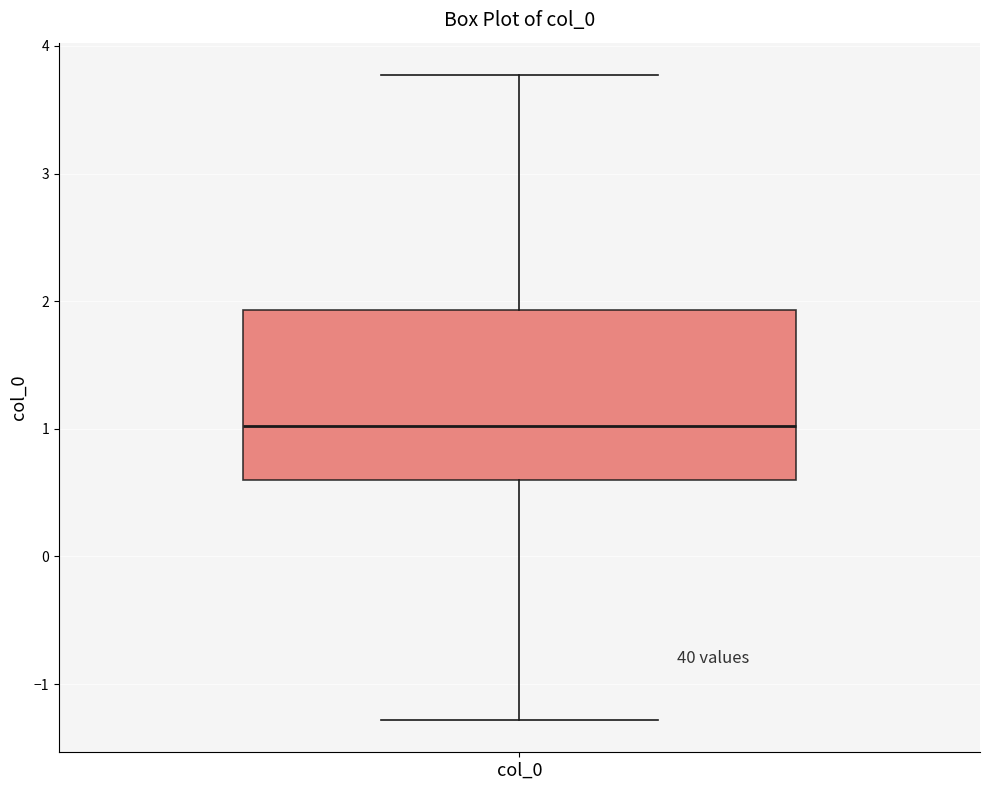

Read this box plot against the y-axis: the position of the median line, the range covered by the box, and the ends of both whiskers. The values are not printed on the chart, so give them approximately, as read against the axis.

median 1.0, box 0.6 to 1.9, whiskers -1.3 to 3.8